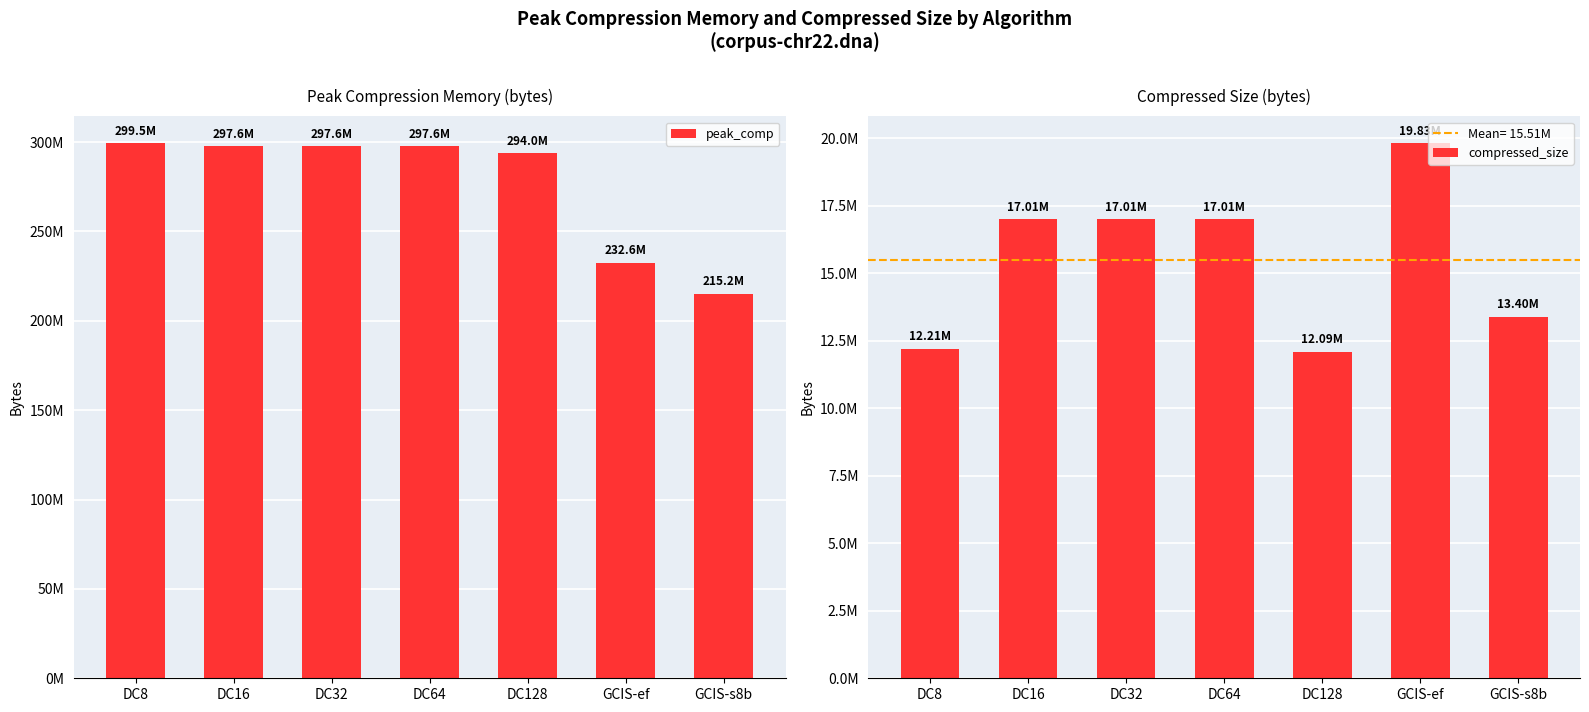

The peak_comp series shows 215211041 at GCIS-s8b. True or false?

True